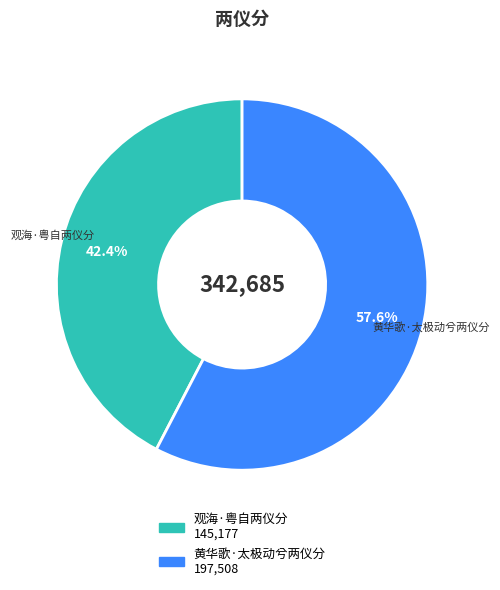

To the nearest percent, what portion does 观海·粤自两仪分 represent?

42%